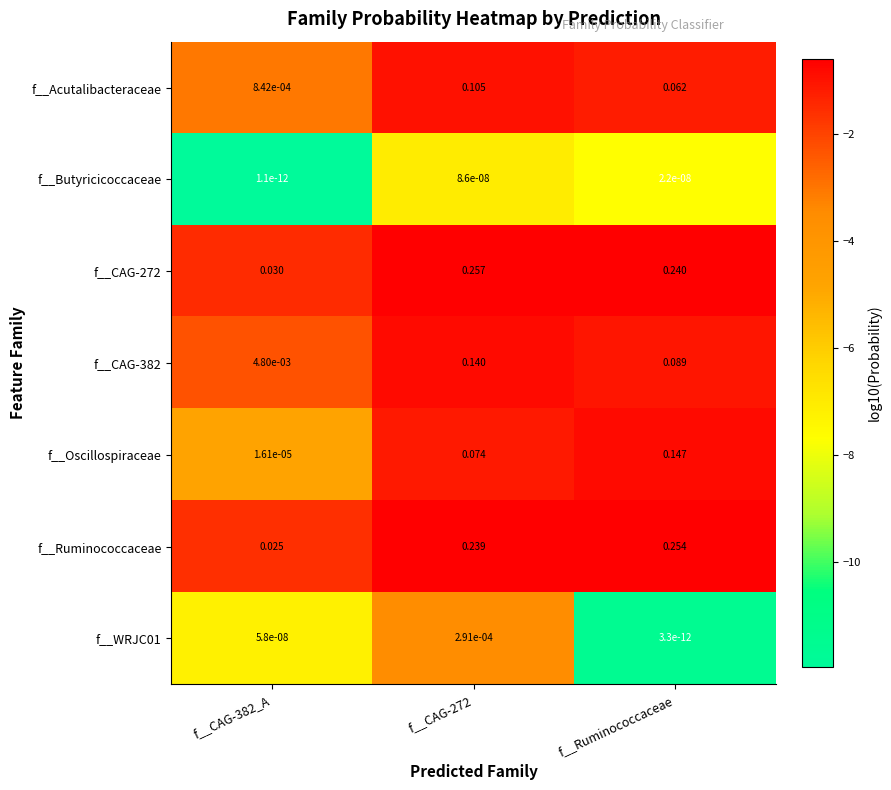

Which series has the largest range (max minus min)?

f__Ruminococcaceae